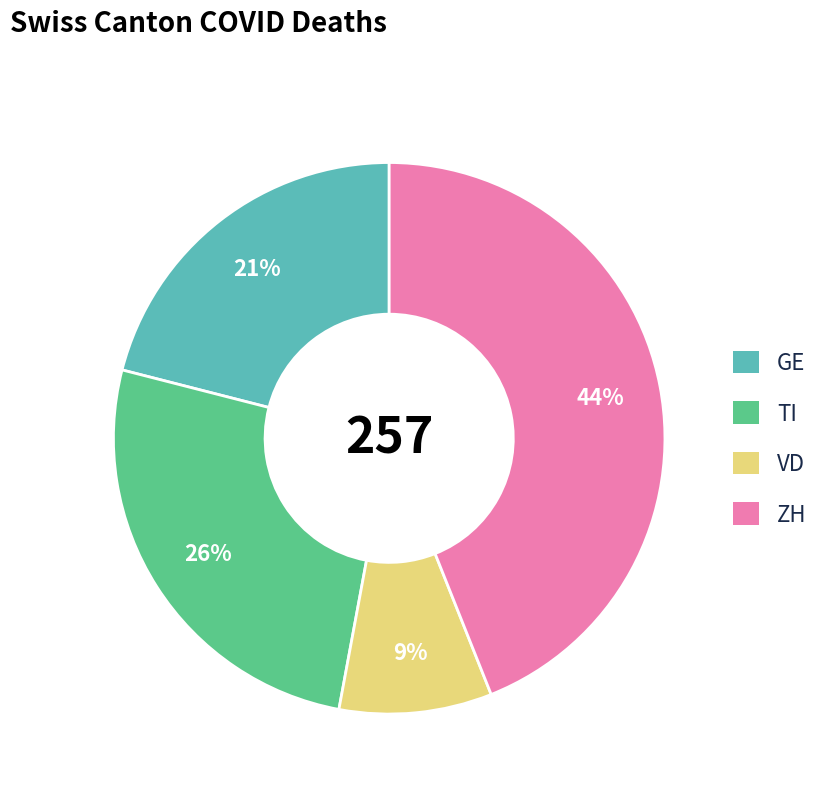

How many slices are in this pie chart?

4